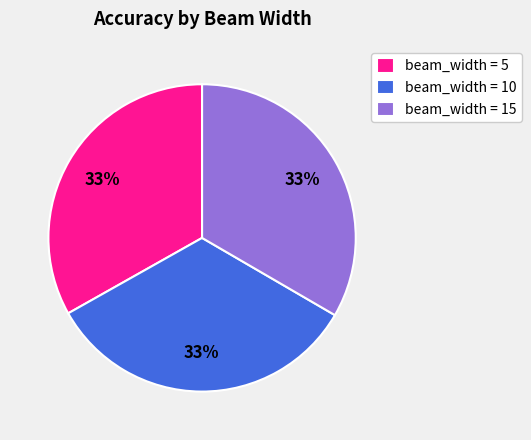

Is it true that beam_width = 15 is 33% of the pie?

True